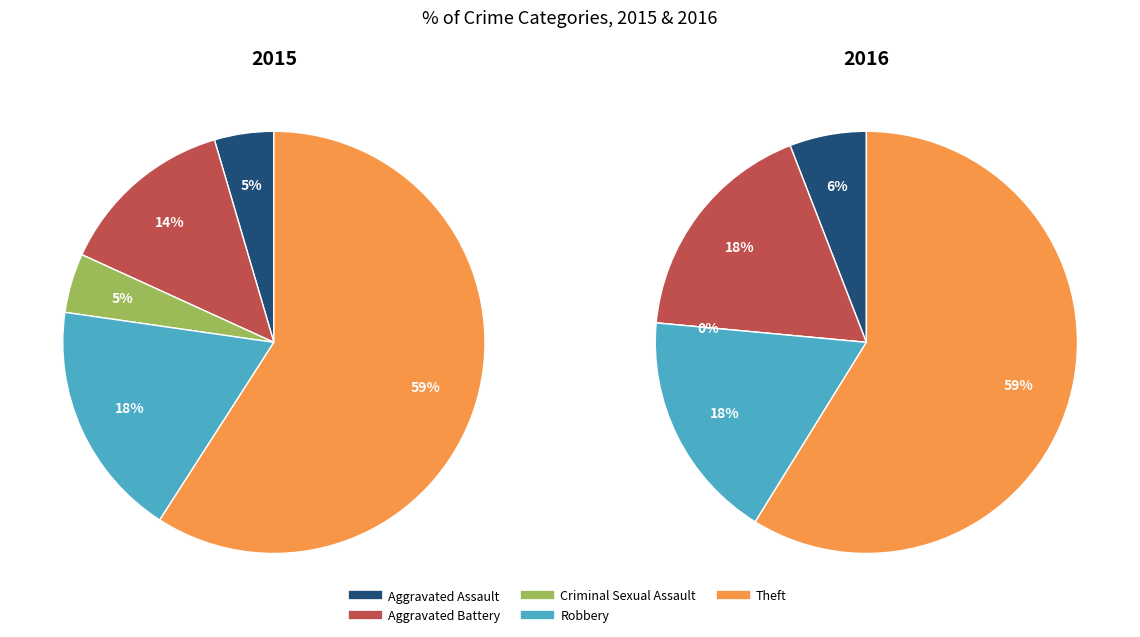

Which category has the biggest portion of the pie?

Theft